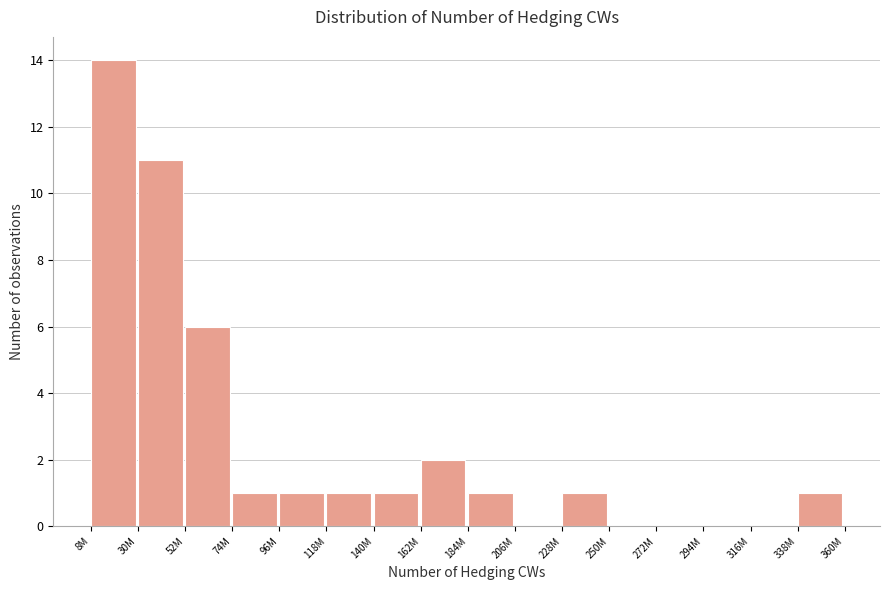

Reading left to right, transcribe all the data shown in this chart.

8M=14	30M=11	52M=6	74M=1	96M=1	118M=1	140M=1	162M=2	184M=1	206M=0	228M=1	250M=0	272M=0	294M=0	316M=0	338M=1